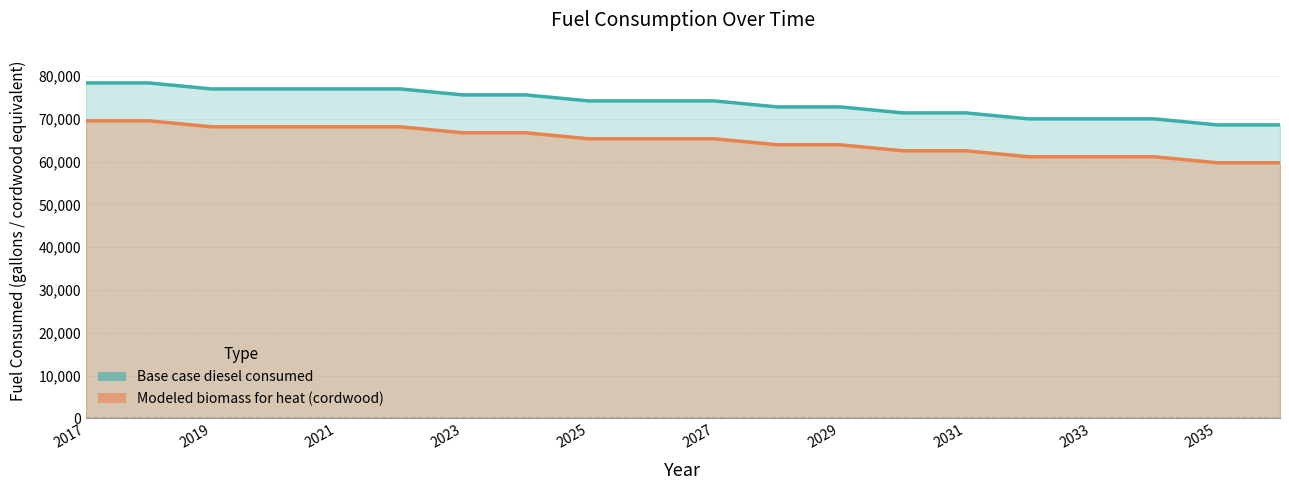

True or false: Modeled biomass for heat (cordwood) and Base case diesel consumed intersect in this chart.

False